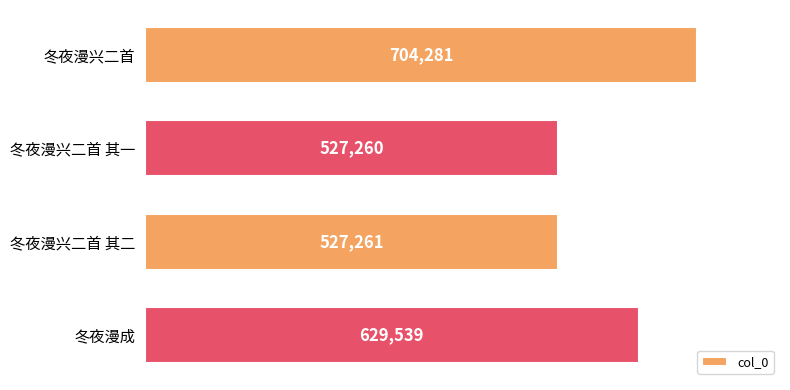

The value at 冬夜漫兴二首 其一 is 527260. True or false?

True